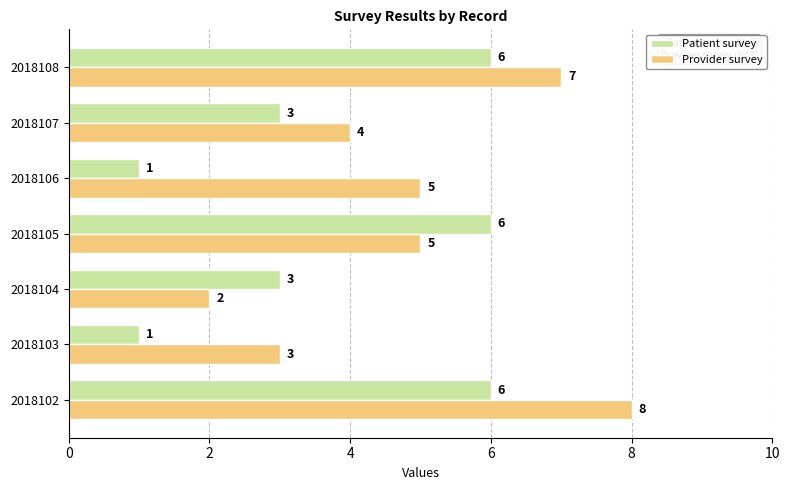

What are all the series names shown in the legend?

Patient survey, Provider survey